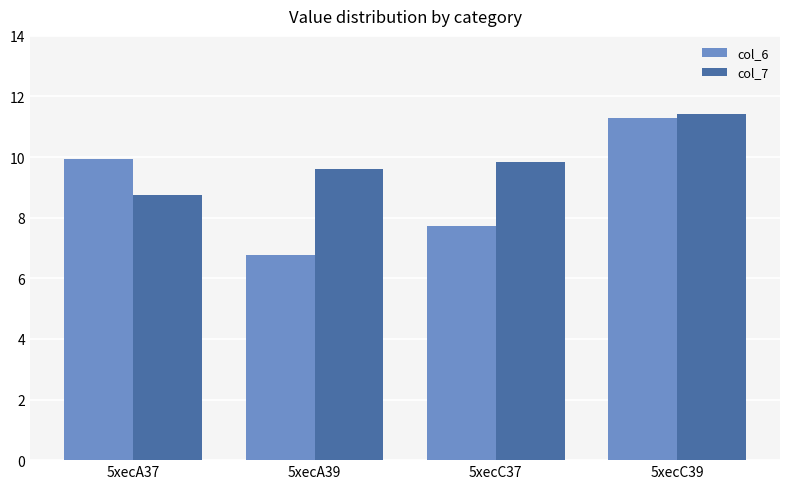

Is it true that col_6 equals 3.8 at 5xecA37?

False